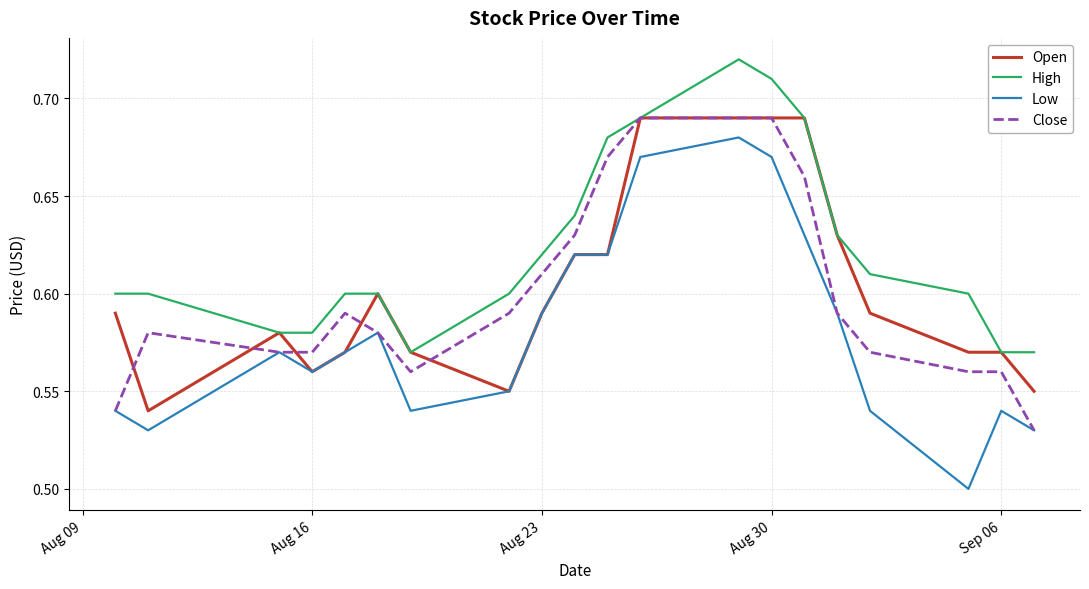

Which series has the largest total across all categories?

High